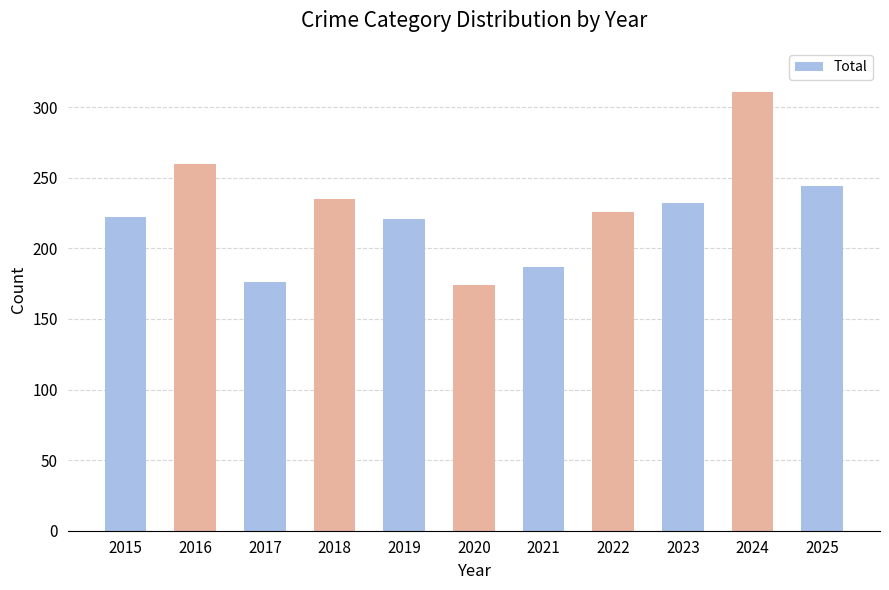

What is the ratio of the value at 2017 to the value at 2015?

0.8